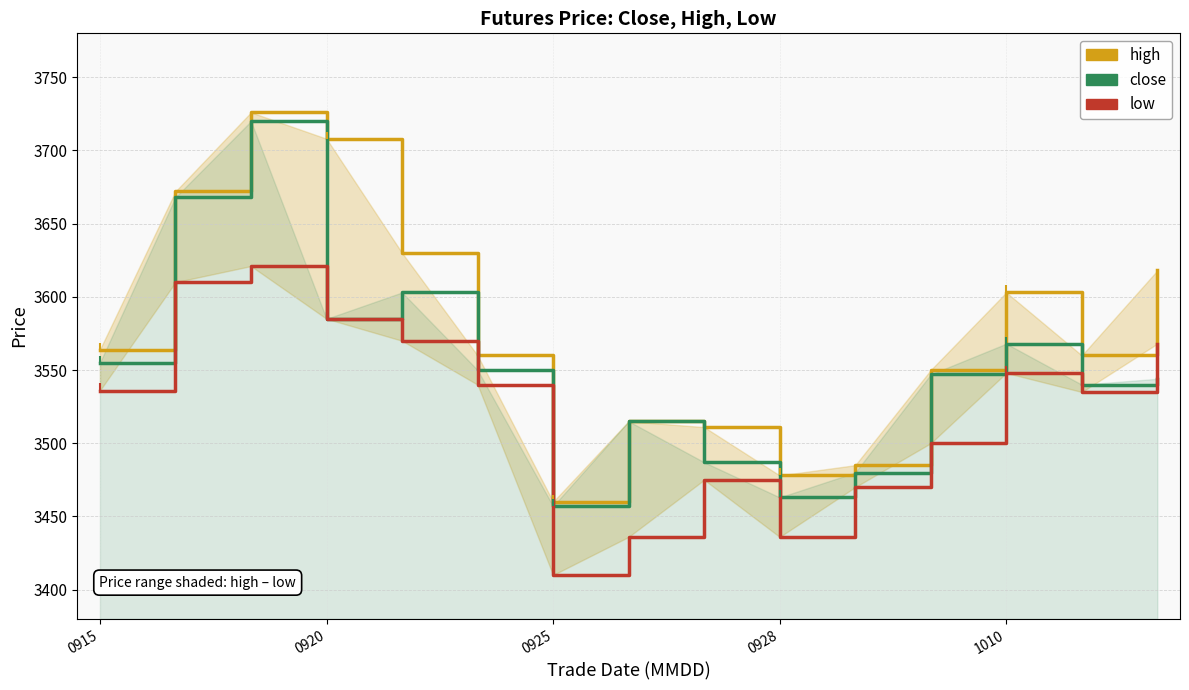

How many lines are shown in the chart?

3